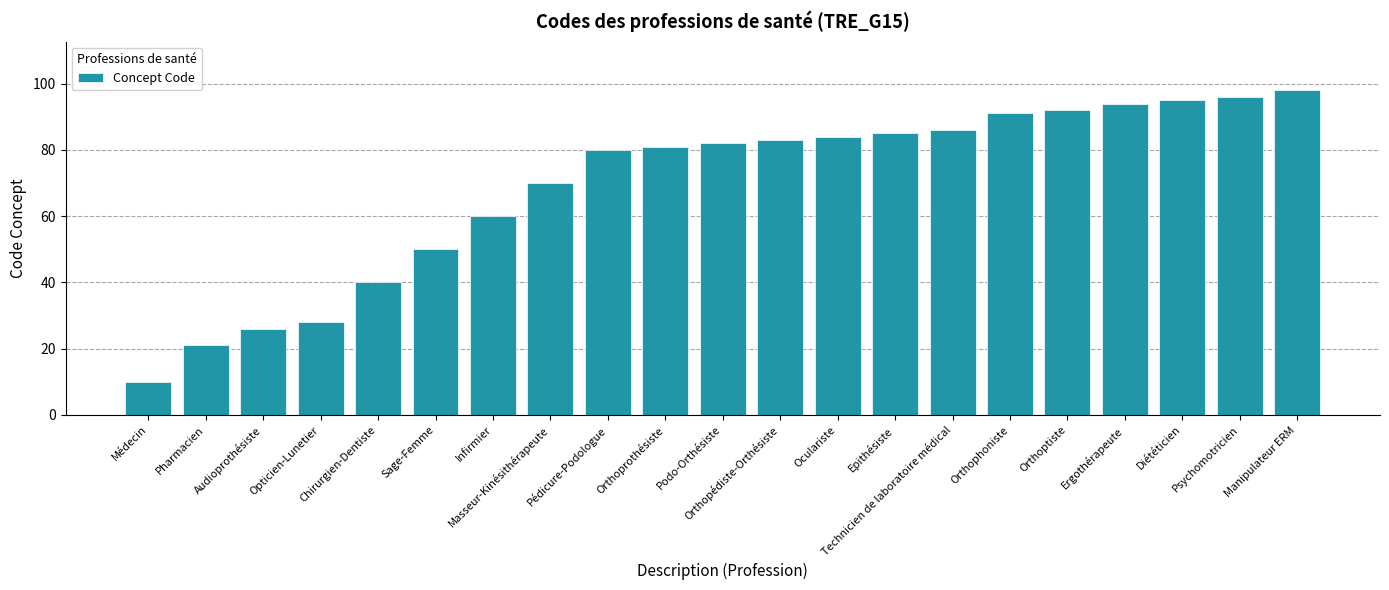

What position from the right is Manipulateur ERM?

1